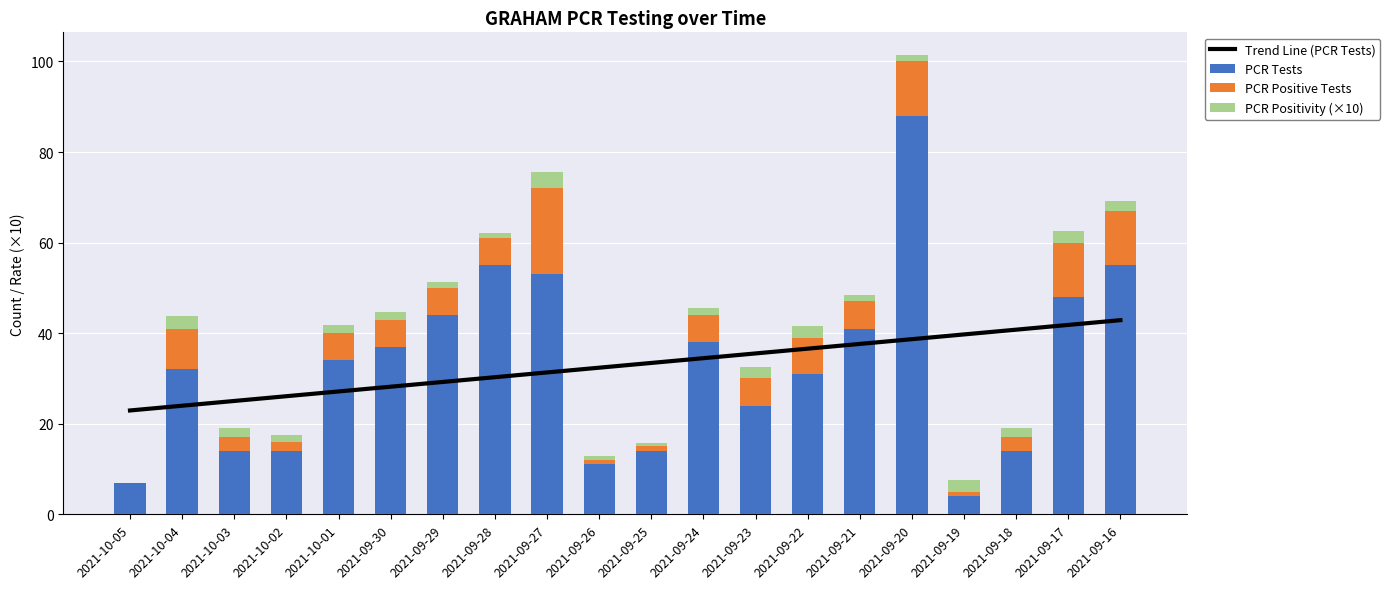

How many series are shown in this chart?

4